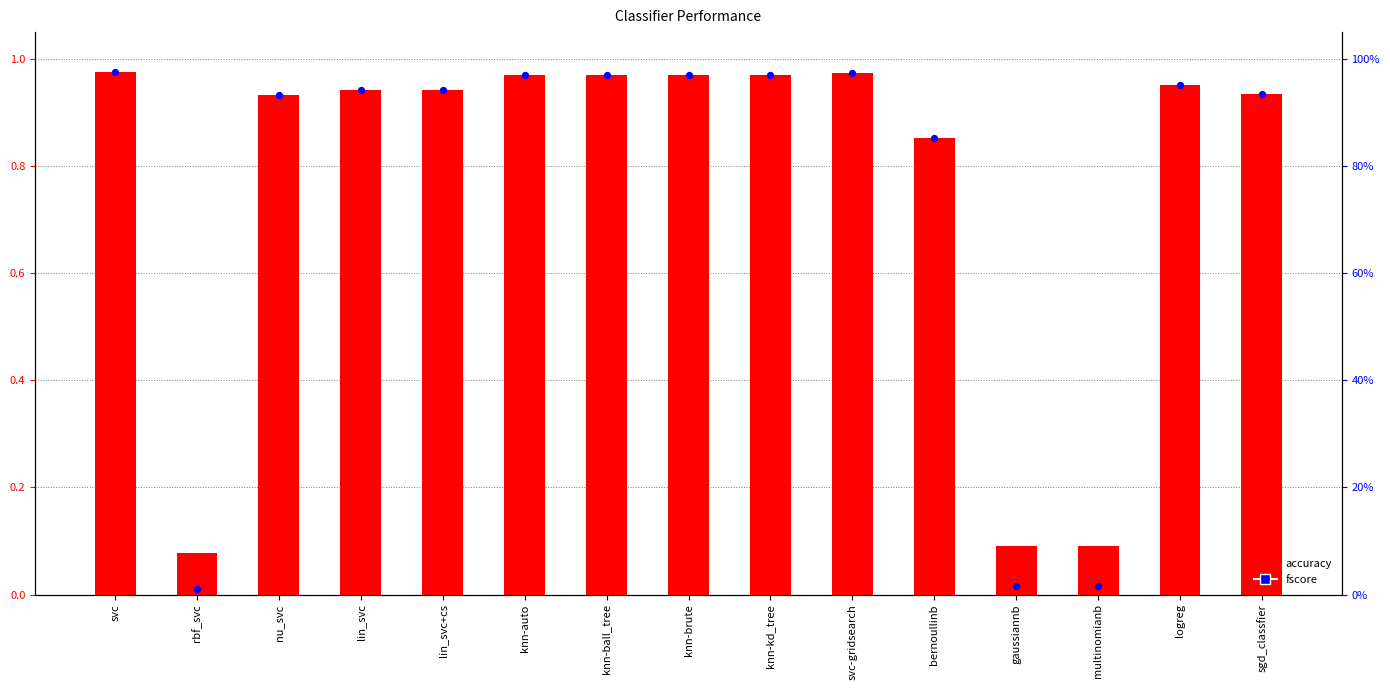

Which series reaches the maximum Y coordinate?

fscore